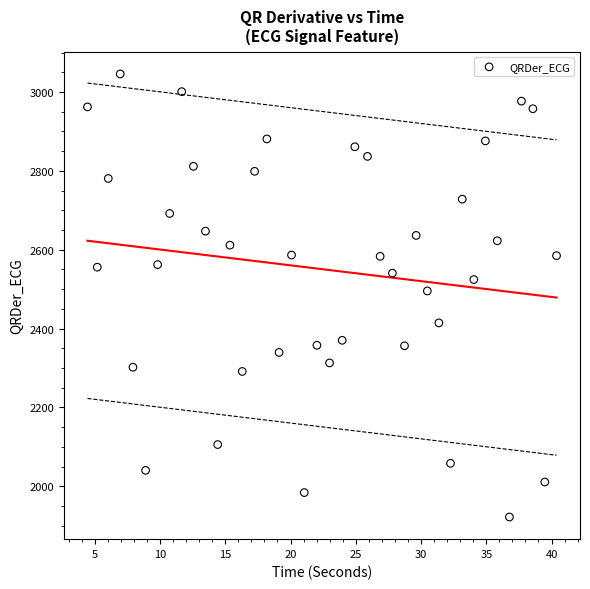

What is the range of Y values (max minus min)?

1123.8